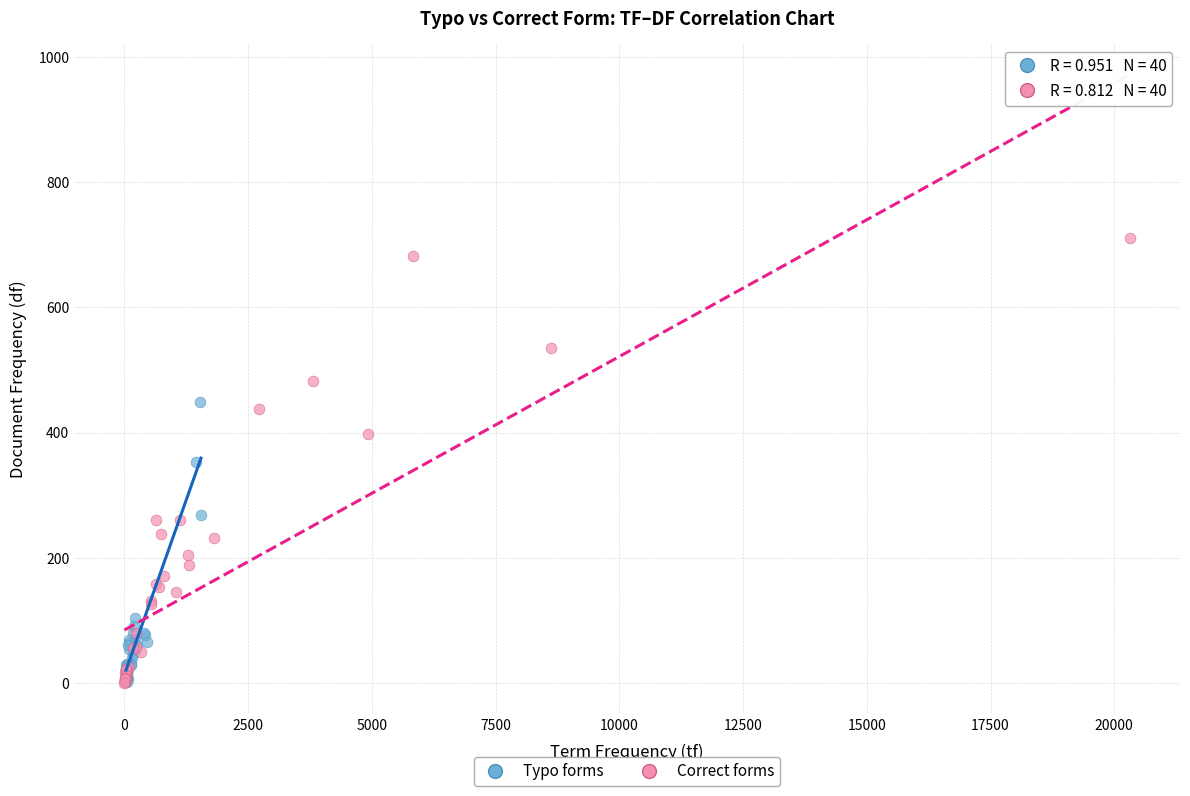

Which series reaches the maximum Y coordinate?

Correct forms